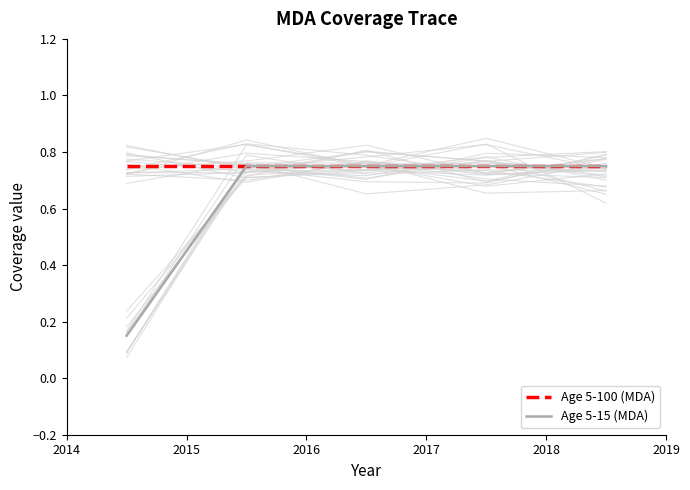

True or false: Age 5-100 (MDA) has a value of 0.8 at 2014.

True